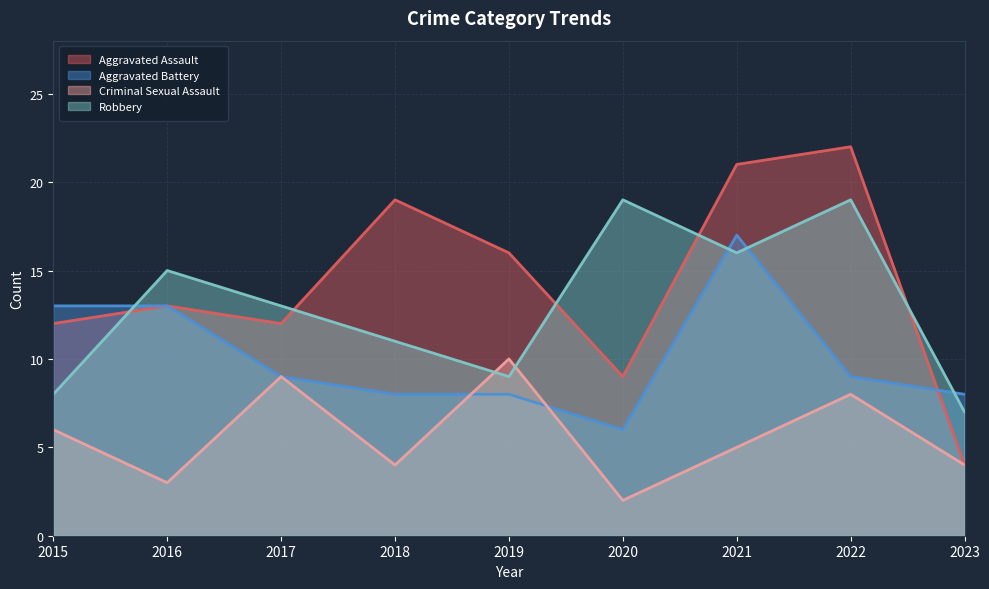

What is the sum of all Aggravated Assault values?

128